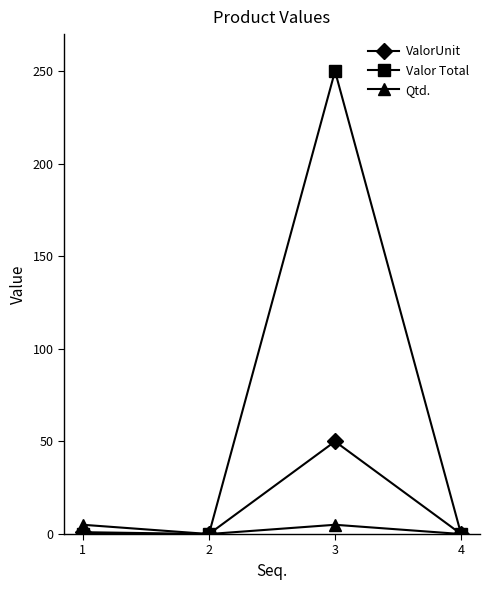

What is the sum of all ValorUnit values?

51